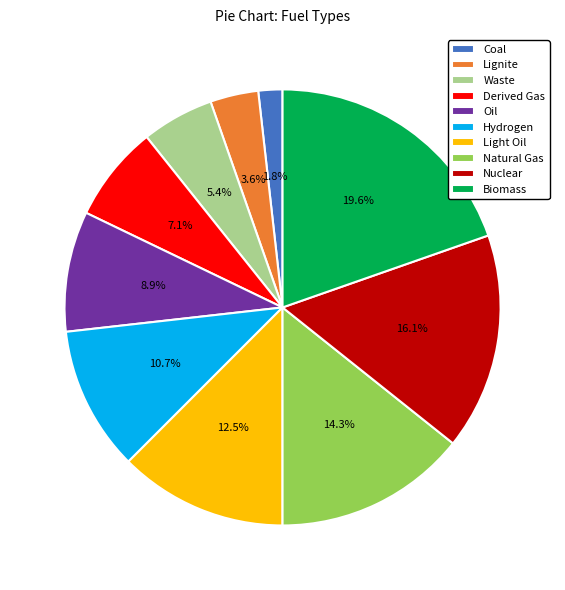

How many segments does this pie chart have?

10